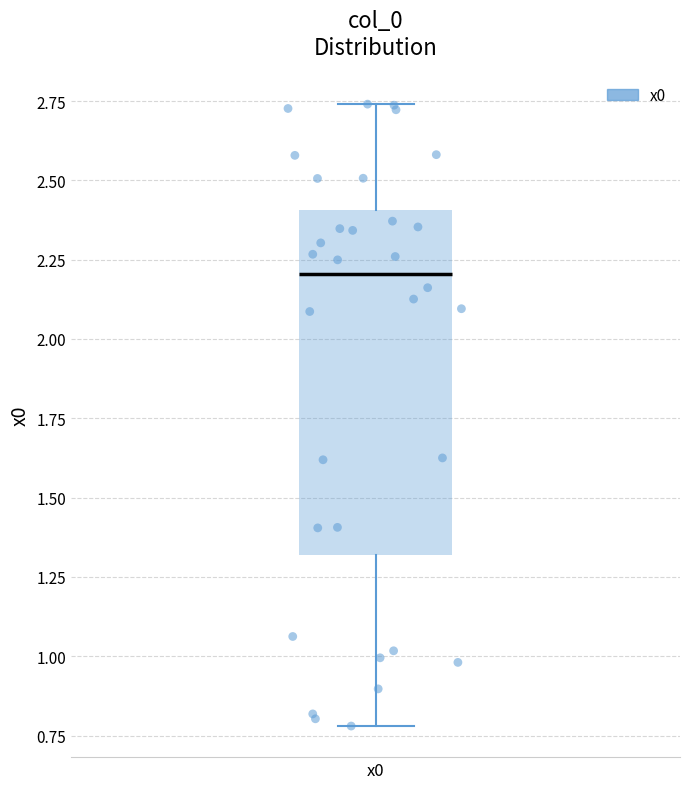

Where does the median line of the box for x0 sit on the y-axis? The values are not printed on the chart, so give them approximately, as read against the axis.

2.20